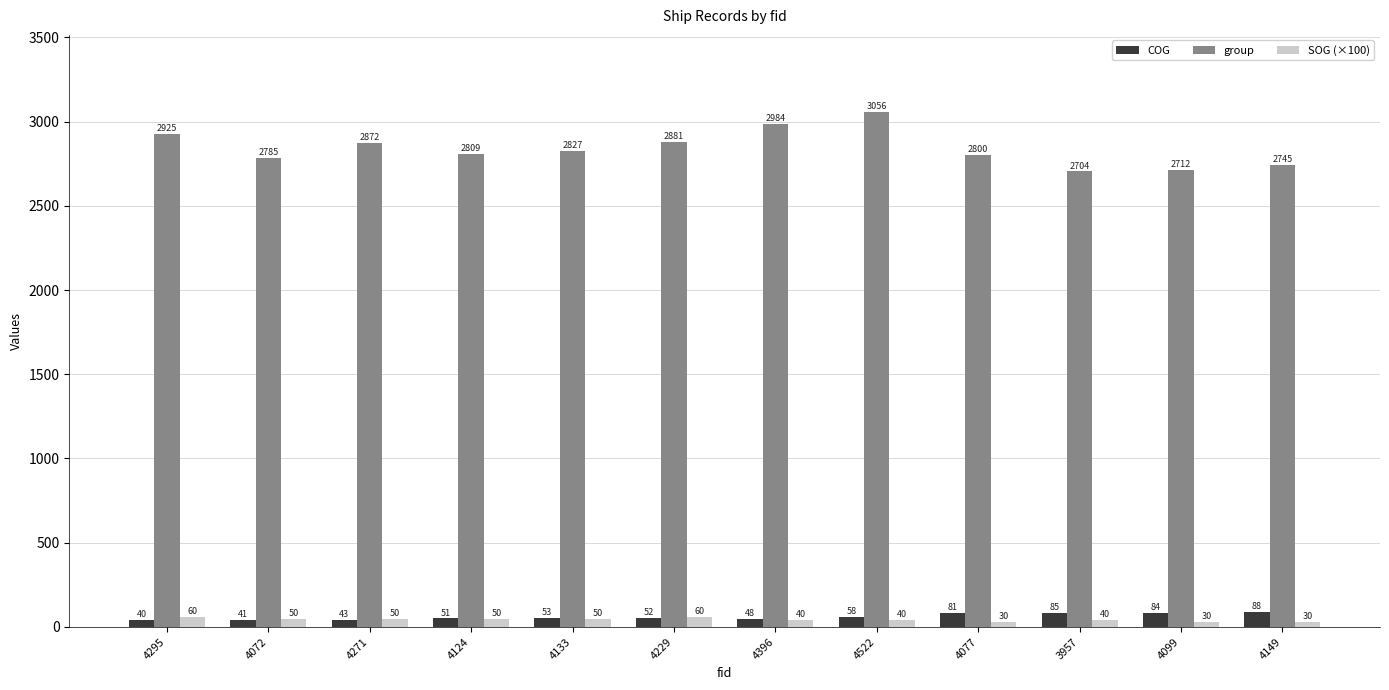

What are all the series names shown in the legend?

COG, group, SOG (×100)